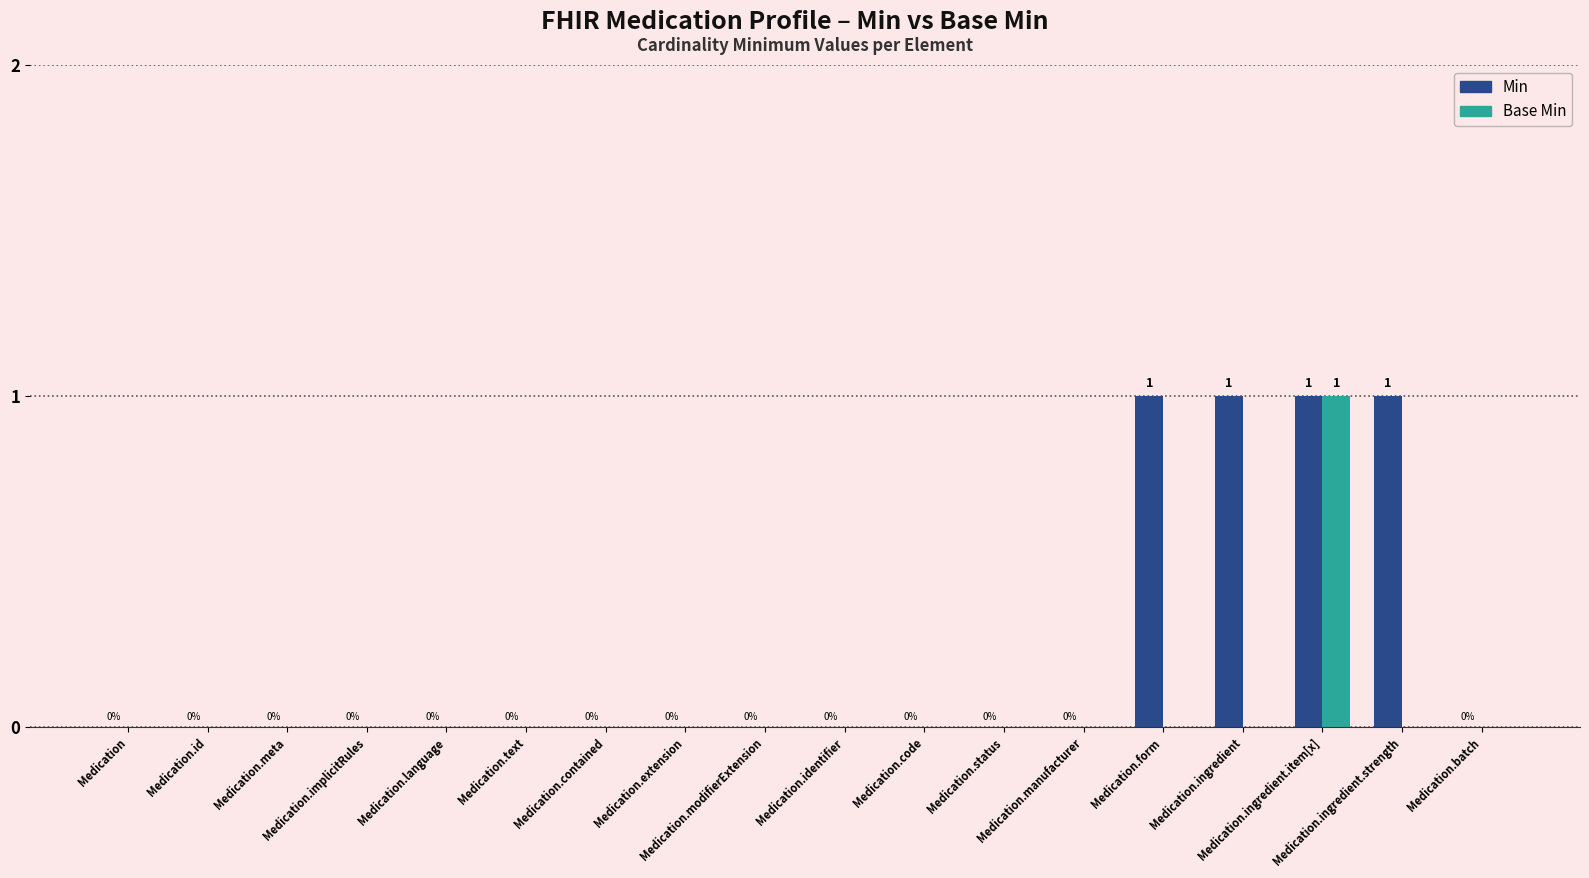

Reading left to right, what are all the values shown in this chart?

Min: Medication=0	Medication.id=0	Medication.meta=0	Medication.implicitRules=0	Medication.language=0	Medication.text=0	Medication.contained=0	Medication.extension=0	Medication.modifierExtension=0	Medication.identifier=0	Medication.code=0	Medication.status=0	Medication.manufacturer=0	Medication.form=1	Medication.ingredient=1	Medication.ingredient.item[x]=1	Medication.ingredient.strength=1	Medication.batch=0
Base Min: Medication=0	Medication.id=0	Medication.meta=0	Medication.implicitRules=0	Medication.language=0	Medication.text=0	Medication.contained=0	Medication.extension=0	Medication.modifierExtension=0	Medication.identifier=0	Medication.code=0	Medication.status=0	Medication.manufacturer=0	Medication.form=0	Medication.ingredient=0	Medication.ingredient.item[x]=1	Medication.ingredient.strength=0	Medication.batch=0